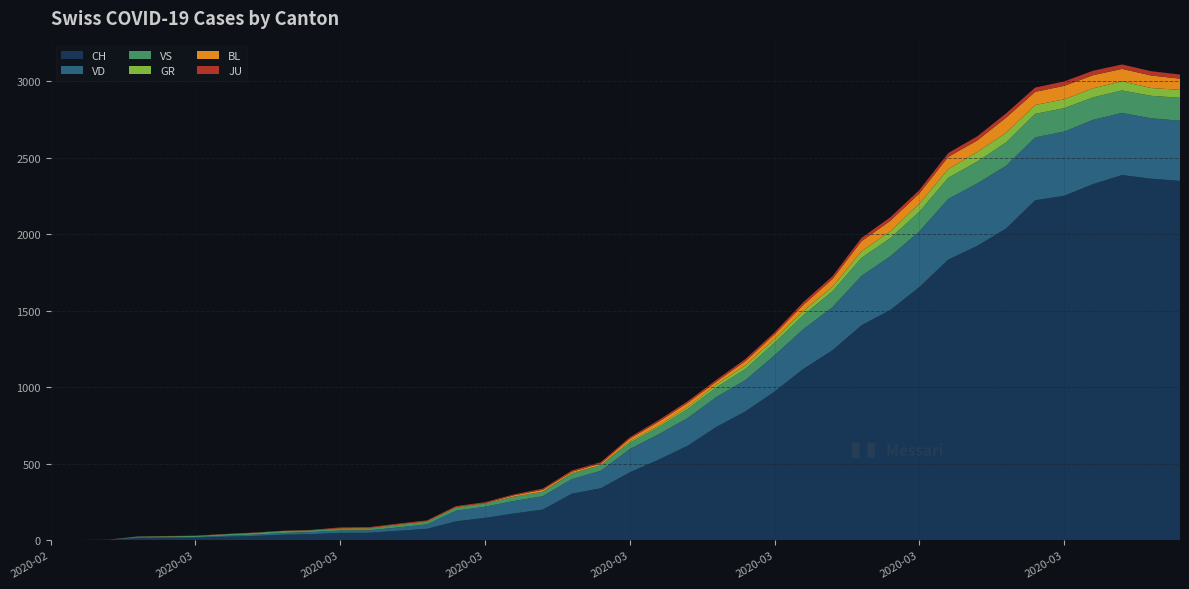

Reading right to left, list all the values displayed in this chart.

CH: 2020-04-04=2349	2020-04-03=2363	2020-04-02=2387	2020-04-01=2328	2020-03-31=2251	2020-03-30=2222	2020-03-29=2038	2020-03-28=1924	2020-03-27=1834	2020-03-26=1654	2020-03-25=1505	2020-03-24=1404	2020-03-23=1241	2020-03-22=1120	2020-03-21=971	2020-03-20=842	2020-03-19=741	2020-03-18=617	2020-03-17=526	2020-03-16=443	2020-03-15=339	2020-03-14=303	2020-03-13=200	2020-03-12=174	2020-03-11=145	2020-03-10=123	2020-03-09=74	2020-03-08=61	2020-03-07=48	2020-03-06=47	2020-03-05=39	2020-03-04=35	2020-03-03=27	2020-03-02=22	2020-03-01=16	2020-02-29=15	2020-02-28=13	2020-02-27=2	2020-02-26=1	2020-02-25=0
VD: 2020-04-04=393	2020-04-03=395	2020-04-02=406	2020-04-01=420	2020-03-31=420	2020-03-30=411	2020-03-29=410	2020-03-28=408	2020-03-27=397	2020-03-26=364	2020-03-25=351	2020-03-24=323	2020-03-23=282	2020-03-22=260	2020-03-21=237	2020-03-20=205	2020-03-19=195	2020-03-18=181	2020-03-17=166	2020-03-16=152	2020-03-15=114	2020-03-14=96	2020-03-13=87	2020-03-12=82	2020-03-11=73	2020-03-10=69	2020-03-09=29	2020-03-08=22	2020-03-07=16	2020-03-06=15	2020-03-05=14	2020-03-04=11	2020-03-03=8	2020-03-02=6	2020-03-01=4	2020-02-29=4	2020-02-28=4	2020-02-27=0	2020-02-26=0	2020-02-25=0
VS: 2020-04-04=150	2020-04-03=147	2020-04-02=147	2020-04-01=147	2020-03-31=153	2020-03-30=154	2020-03-29=153	2020-03-28=143	2020-03-27=138	2020-03-26=129	2020-03-25=119	2020-03-24=118	2020-03-23=104	2020-03-22=92	2020-03-21=83	2020-03-20=73	2020-03-19=64	2020-03-18=59	2020-03-17=47	2020-03-16=42	2020-03-15=36	2020-03-14=34	2020-03-13=30	2020-03-12=28	2020-03-11=21	2020-03-10=20	2020-03-09=17	2020-03-08=16	2020-03-07=12	2020-03-06=12	2020-03-05=11	2020-03-04=13	2020-03-03=12	2020-03-02=10	2020-03-01=7	2020-02-29=6	2020-02-28=6	2020-02-27=0	2020-02-26=0	2020-02-25=0
GR: 2020-04-04=52	2020-04-03=51	2020-04-02=60	2020-04-01=59	2020-03-31=58	2020-03-30=58	2020-03-29=63	2020-03-28=63	2020-03-27=58	2020-03-26=52	2020-03-25=45	2020-03-24=43	2020-03-23=29	2020-03-22=27	2020-03-21=24	2020-03-20=24	2020-03-19=18	2020-03-18=13	2020-03-17=9	2020-03-16=9	2020-03-15=0	2020-03-14=6	2020-03-13=0	2020-03-12=0	2020-03-11=0	2020-03-10=0	2020-03-09=0	2020-03-08=0	2020-03-07=0	2020-03-06=0	2020-03-05=0	2020-03-04=0	2020-03-03=0	2020-03-02=0	2020-03-01=0	2020-02-29=0	2020-02-28=0	2020-02-27=0	2020-02-26=0	2020-02-25=0
BL: 2020-04-04=73	2020-04-03=82	2020-04-02=81	2020-04-01=86	2020-03-31=88	2020-03-30=86	2020-03-29=99	2020-03-28=75	2020-03-27=79	2020-03-26=68	2020-03-25=68	2020-03-24=66	2020-03-23=51	2020-03-22=40	2020-03-21=30	2020-03-20=27	2020-03-19=19	2020-03-18=27	2020-03-17=26	2020-03-16=17	2020-03-15=12	2020-03-14=8	2020-03-13=12	2020-03-12=9	2020-03-11=3	2020-03-10=5	2020-03-09=4	2020-03-08=4	2020-03-07=4	2020-03-06=4	2020-03-05=1	2020-03-04=1	2020-03-03=1	2020-03-02=1	2020-03-01=1	2020-02-29=1	2020-02-28=0	2020-02-27=0	2020-02-26=0	2020-02-25=0
JU: 2020-04-04=27	2020-04-03=28	2020-04-02=29	2020-04-01=29	2020-03-31=29	2020-03-30=28	2020-03-29=28	2020-03-28=27	2020-03-27=25	2020-03-26=22	2020-03-25=23	2020-03-24=22	2020-03-23=18	2020-03-22=18	2020-03-21=13	2020-03-20=14	2020-03-19=12	2020-03-18=11	2020-03-17=11	2020-03-16=9	2020-03-15=9	2020-03-14=8	2020-03-13=8	2020-03-12=6	2020-03-11=6	2020-03-10=5	2020-03-09=5	2020-03-08=5	2020-03-07=5	2020-03-06=5	2020-03-05=2	2020-03-04=1	2020-03-03=1	2020-03-02=1	2020-03-01=1	2020-02-29=1	2020-02-28=1	2020-02-27=1	2020-02-26=0	2020-02-25=0